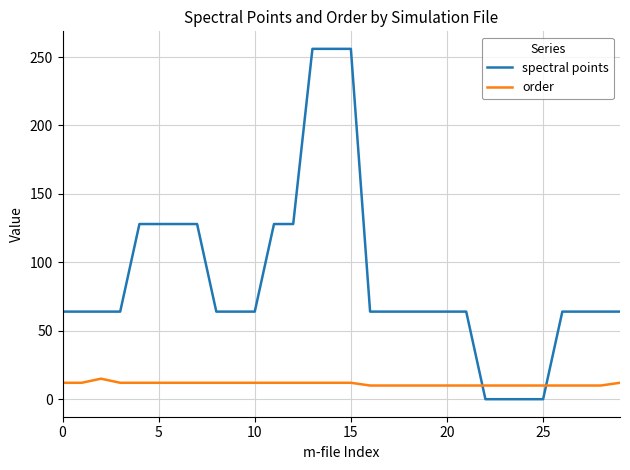

Which series has the widest spread of values?

spectral points